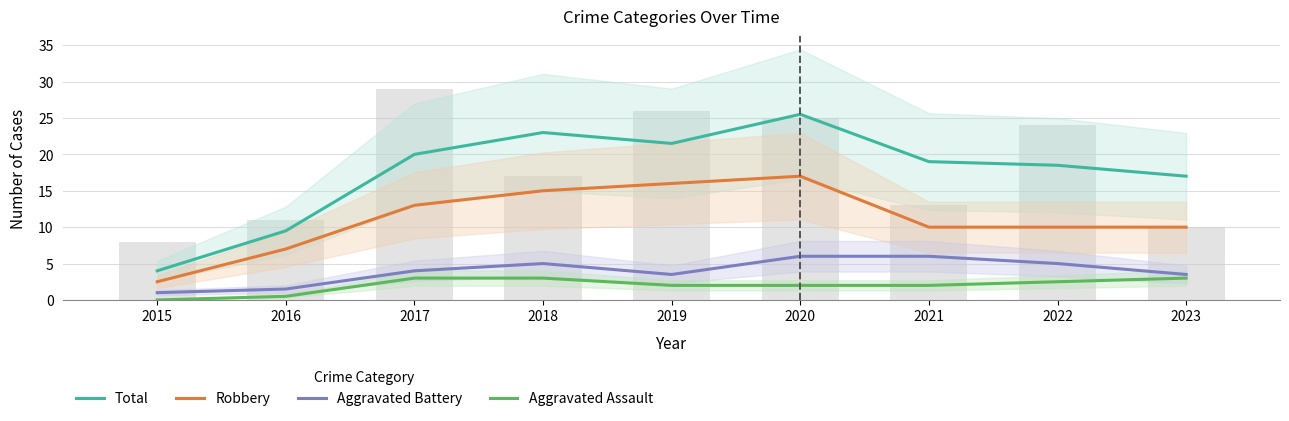

At which category is the sum across all series the highest?

2020